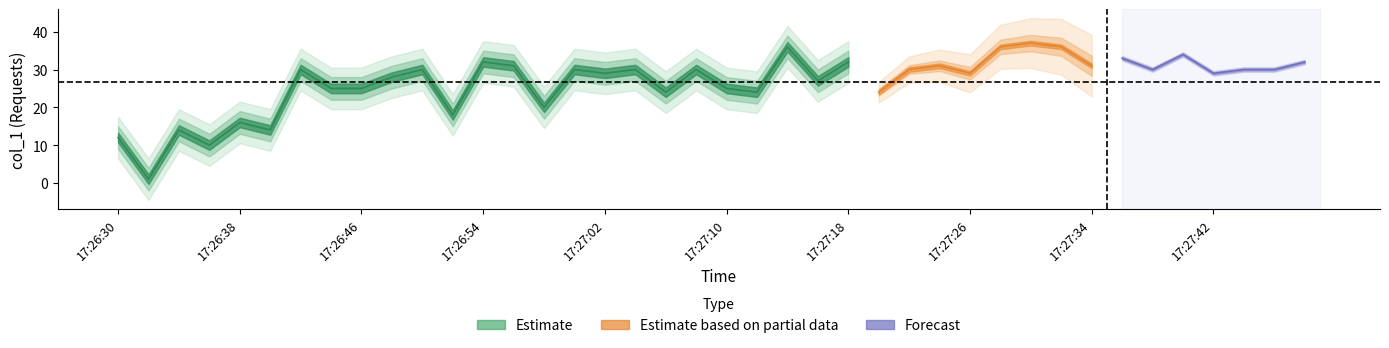

Where is the first local maximum?

17:26:34